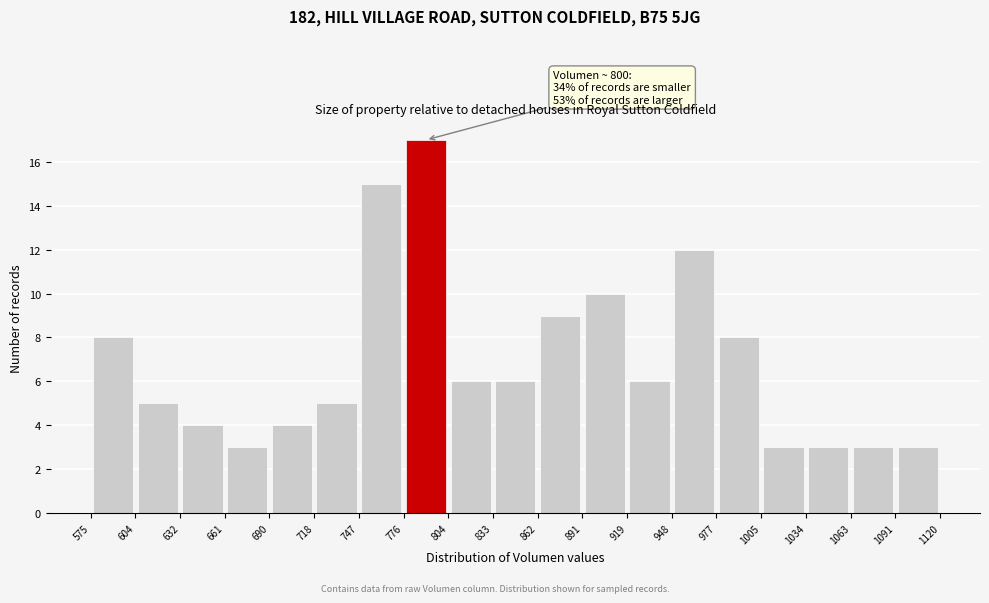

Over which range of the x-axis is the bar tallest?

776 to 804